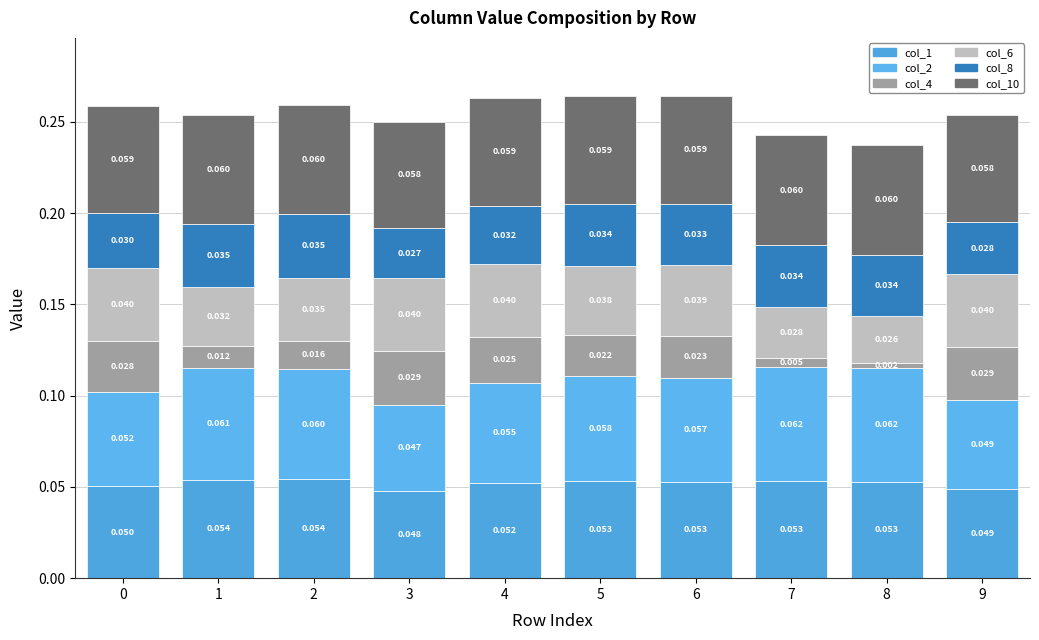

Count the number of categories in the chart.

10